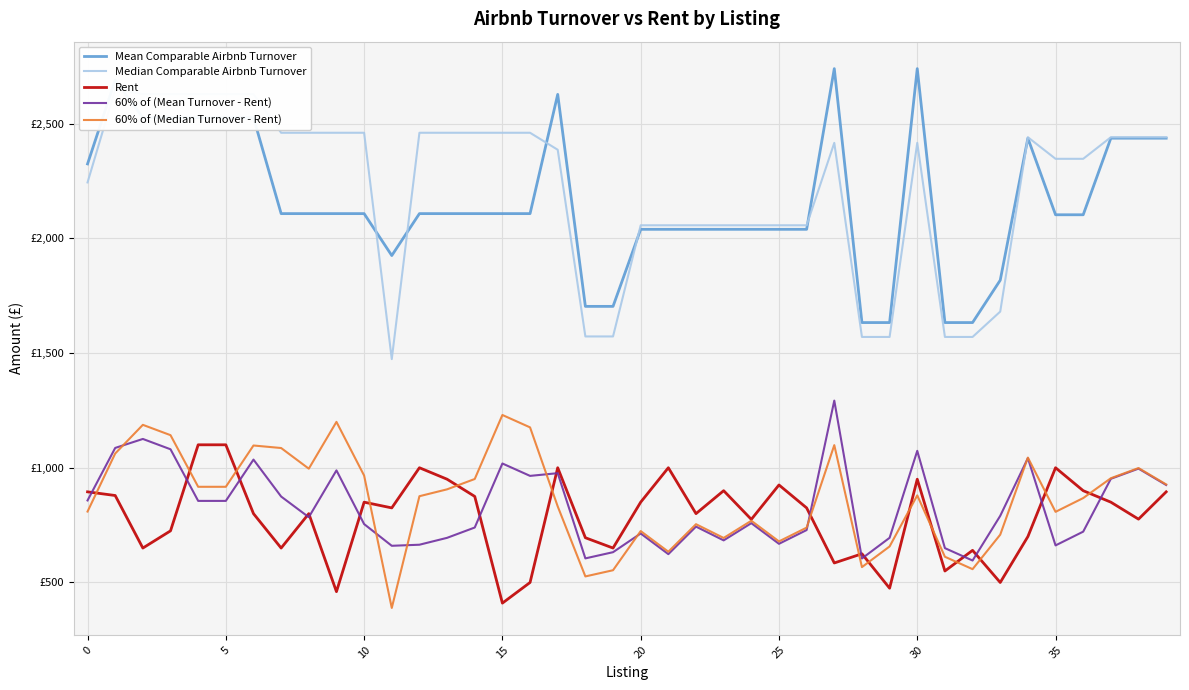

What is the label of the 19th point from the right?

21